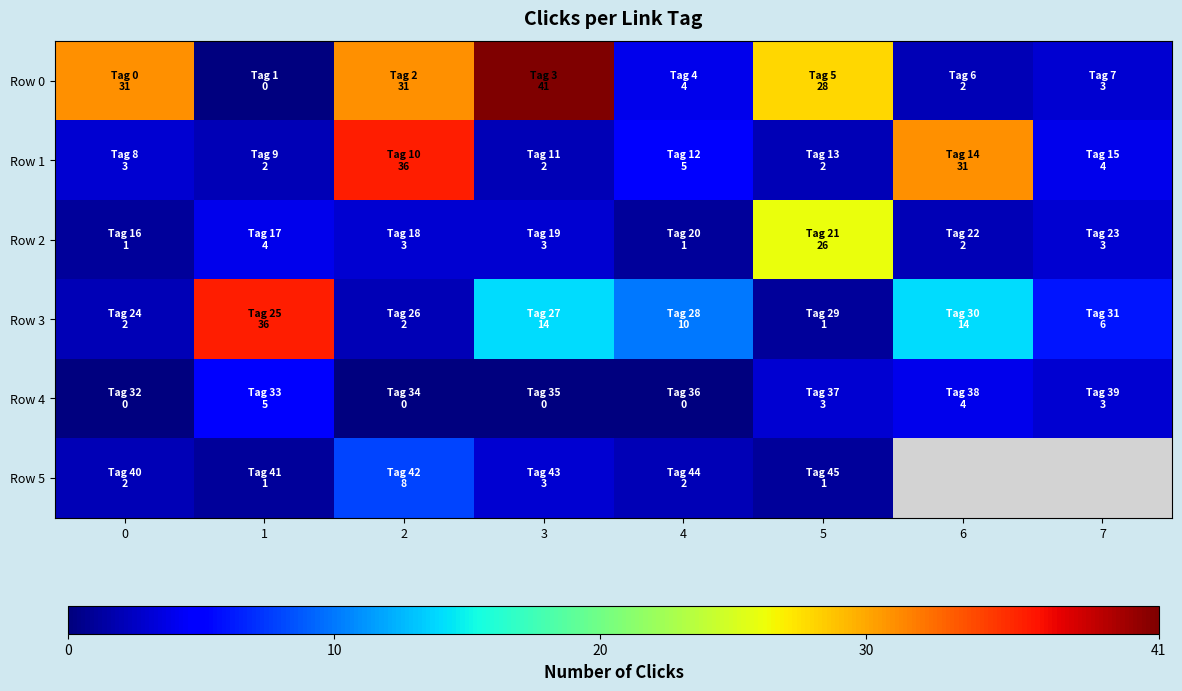

How many data points in Row 1 are less than 4?

4